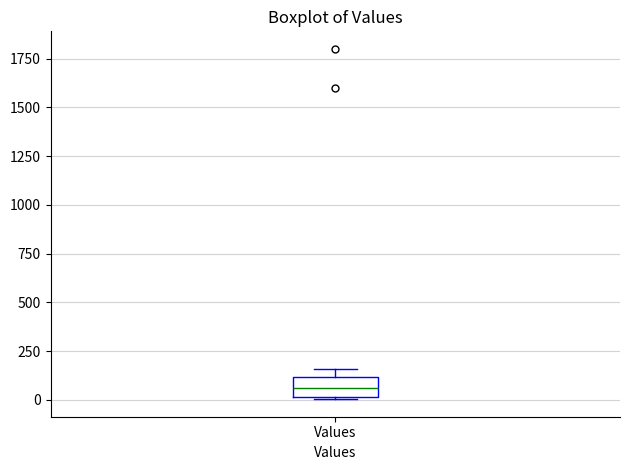

Transcribe this box plot: give where the median line is, the range the box spans, and where the two whiskers end, as read against the y-axis. The values are not printed on the chart, so give them approximately, as read against the axis.

median 50, box 0 to 100, whiskers 0 to 150